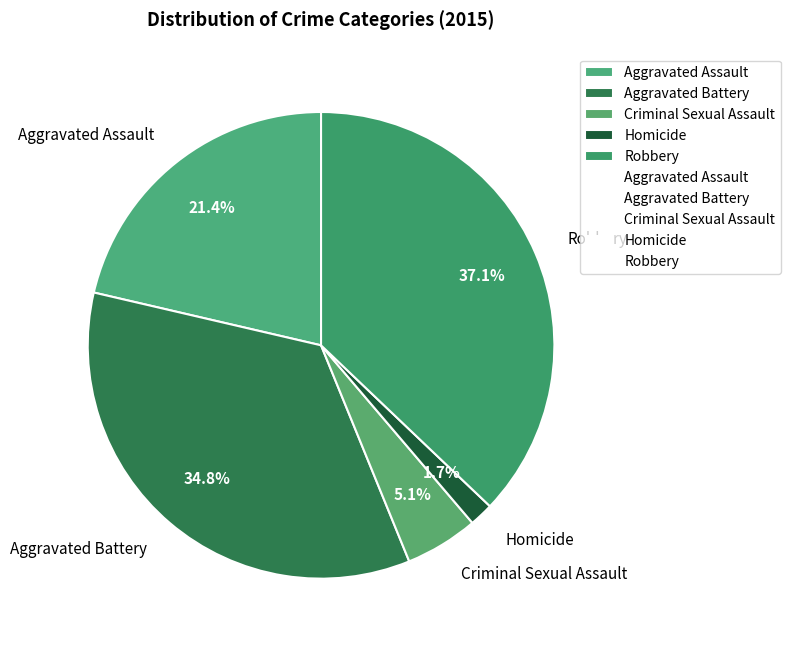

Does Robbery represent more than half of the total?

No